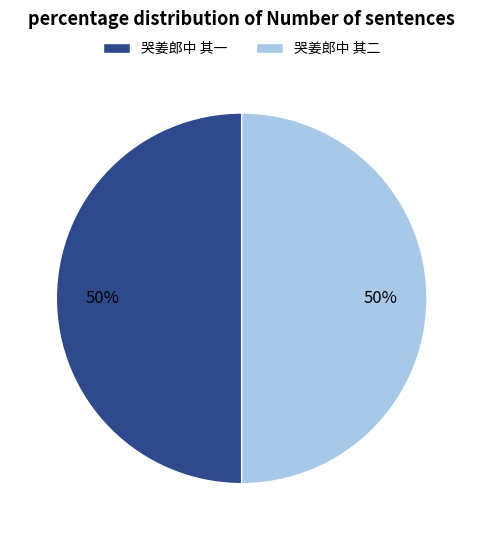

Count the number of slices in the pie.

2